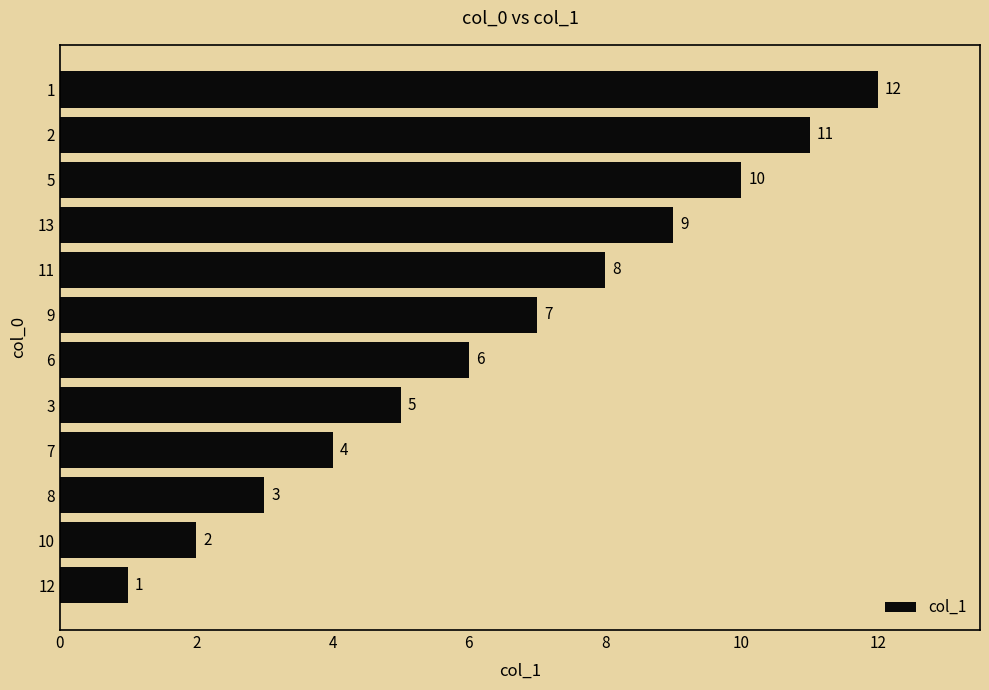

What is the difference between the maximum and minimum values?

11